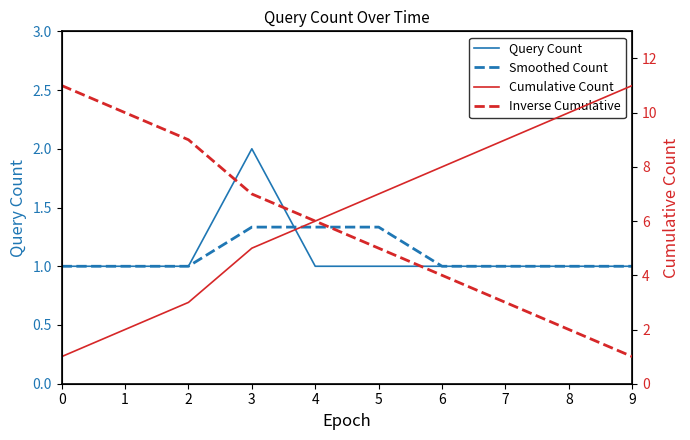

Reading left to right, what are all the values shown in this chart?

Query Count: 1.0	1.0	1.0	2.0	1.0	1.0	1.0	1.0	1.0	1.0
Smoothed Count: 1.0	1.0	1.0	1.3	1.3	1.3	1.0	1.0	1.0	1.0
Cumulative Count: 1.0	2.0	3.0	5.0	6.0	7.0	8.0	9.0	10.0	11.0
Inverse Cumulative: 11.0	10.0	9.0	7.0	6.0	5.0	4.0	3.0	2.0	1.0